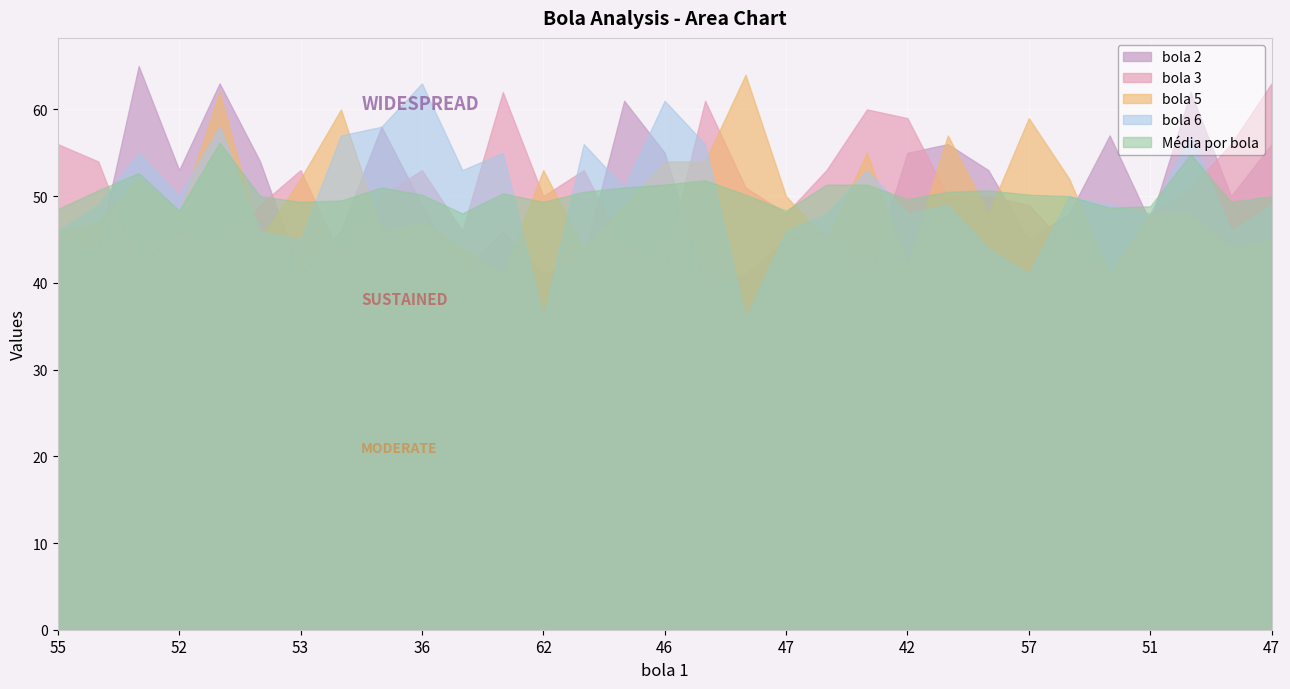

List the series in order of their peak value, lowest first.

Média por bola, bola 3, bola 6, bola 5, bola 2